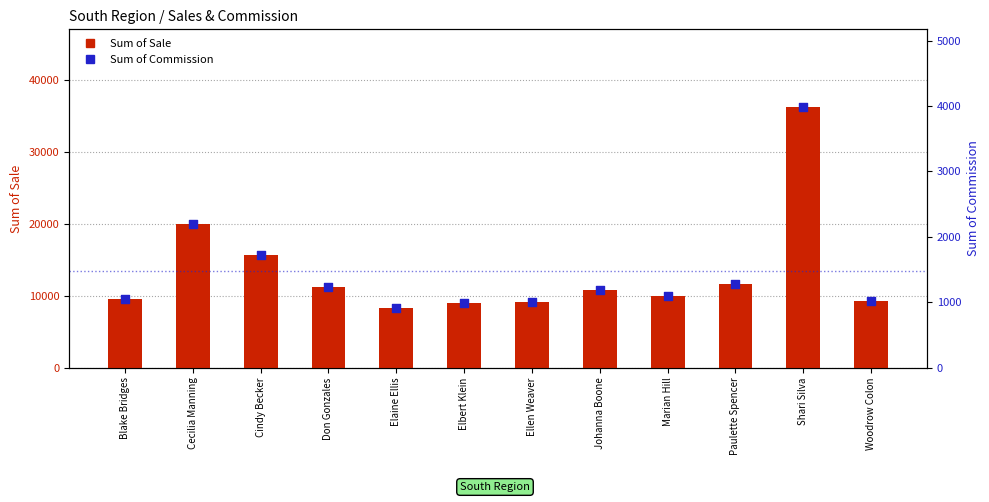

Which series has the widest spread of Y values?

Sum of Sale